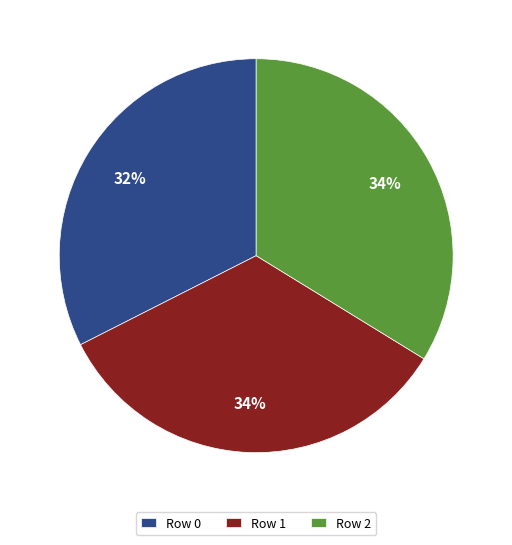

Is the sum of Row 2 and Row 1 greater than half?

Yes